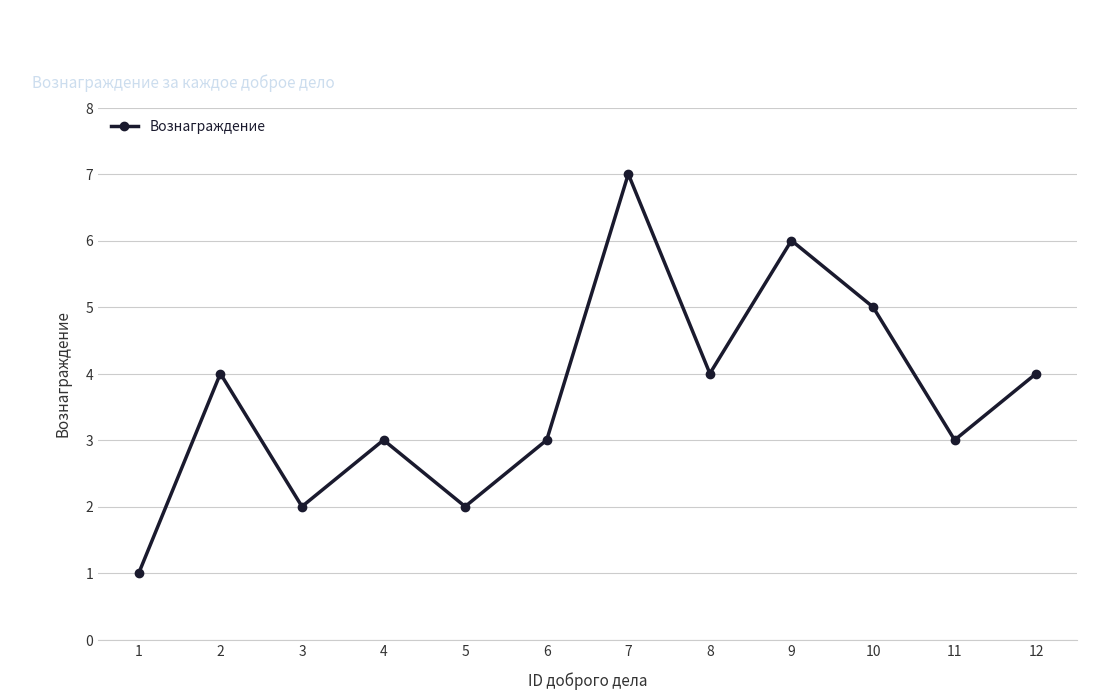

How many interior local peaks (higher than both neighbors) does the data have?

4